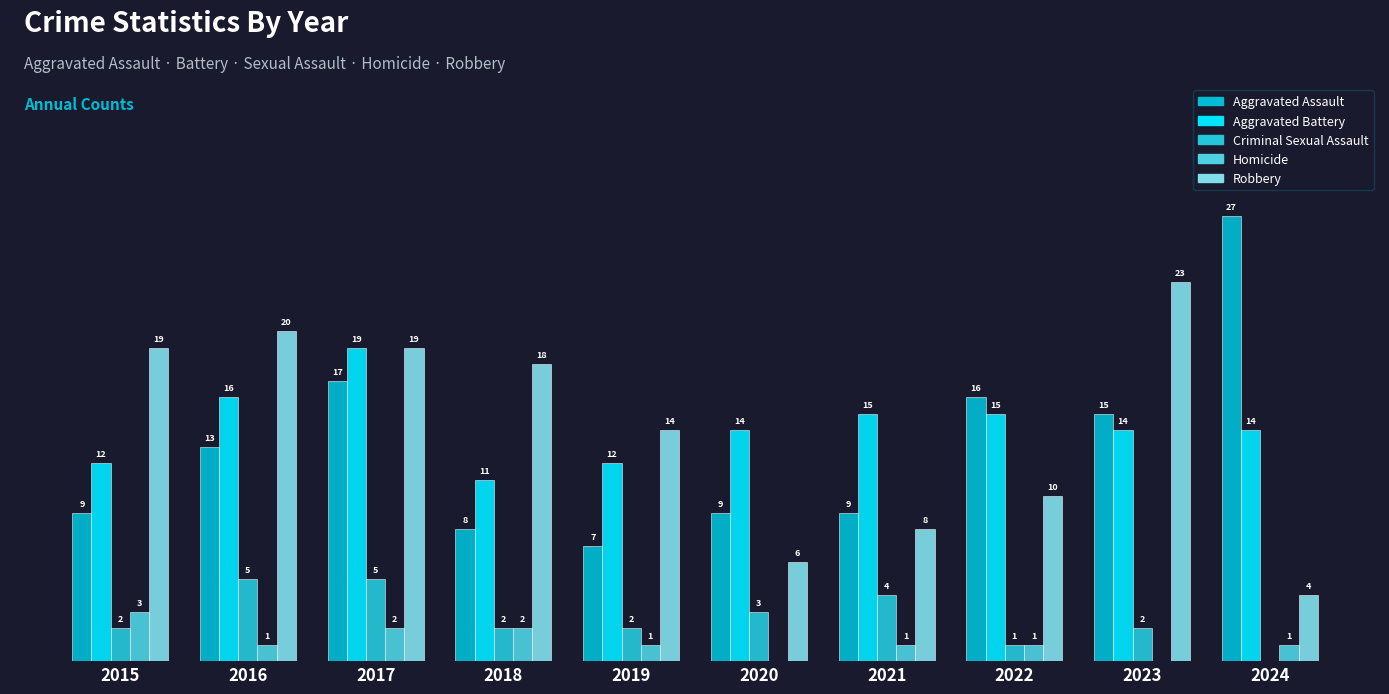

At how many categories does at least one series exceed 11?

10